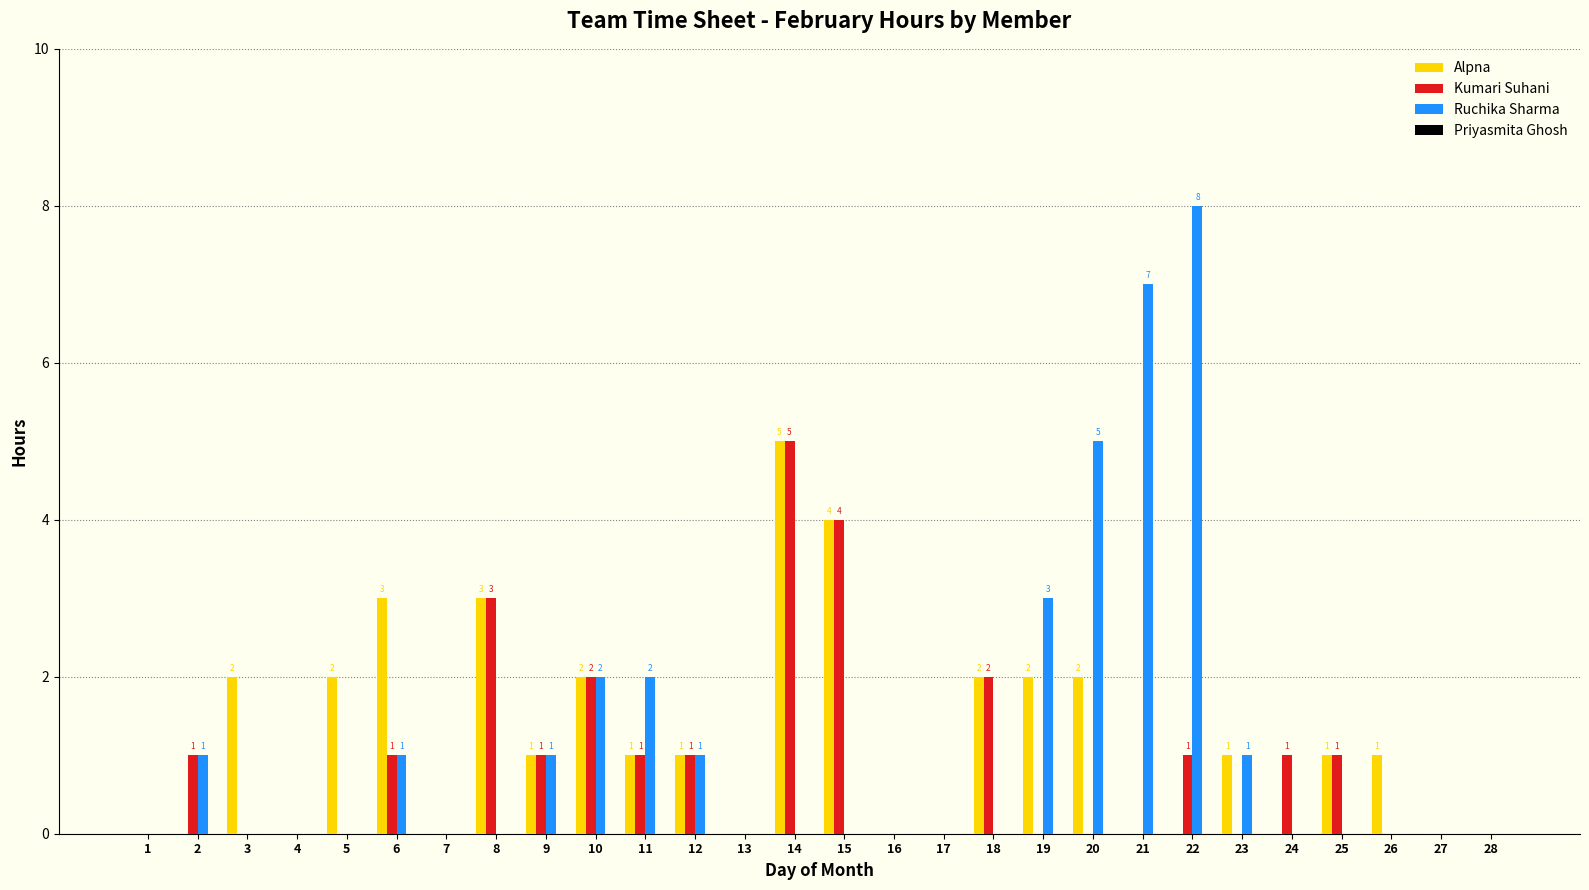

At which category is the sum across all series the highest?

14